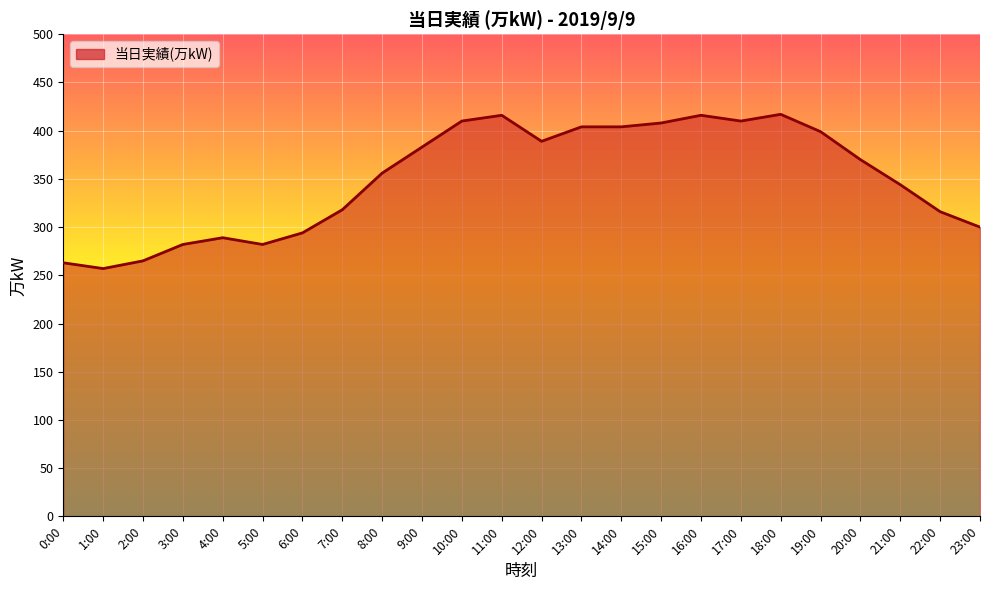

Approximately how many times larger is the value at 5:00 compared to 7:00?

0.9